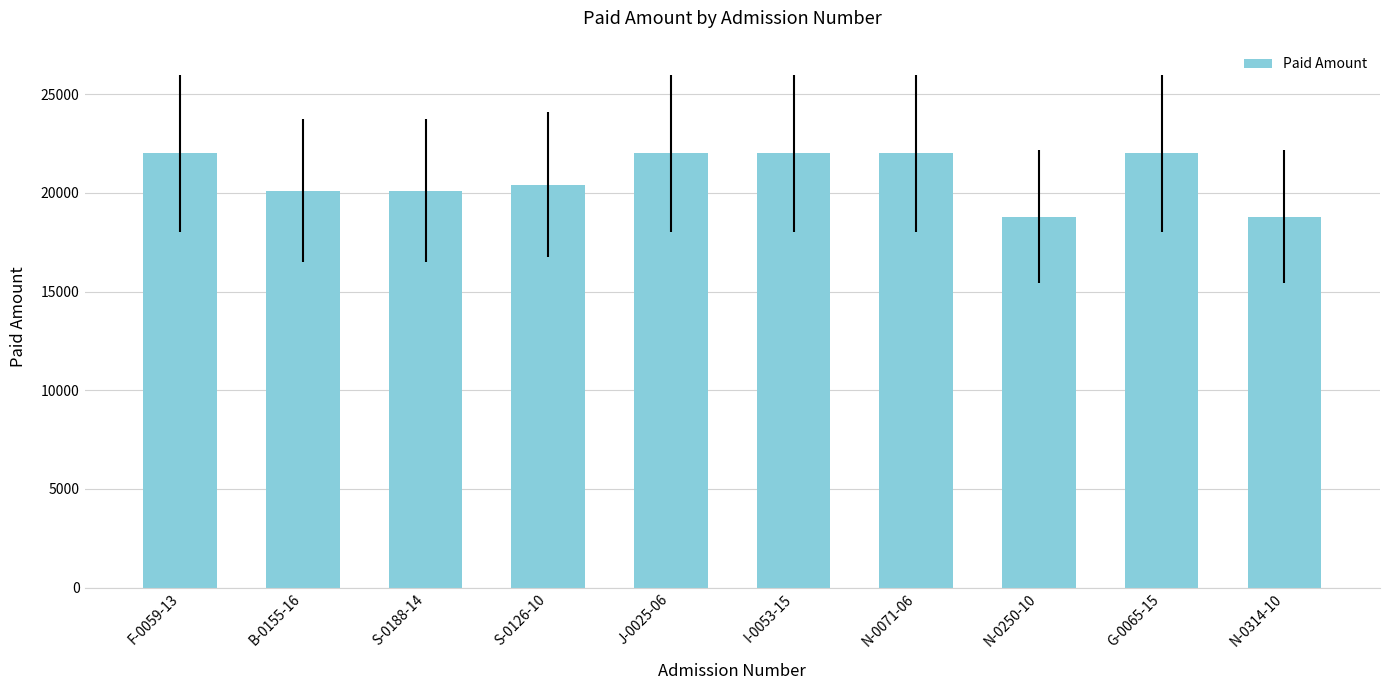

What position from the left is S-0126-10?

4